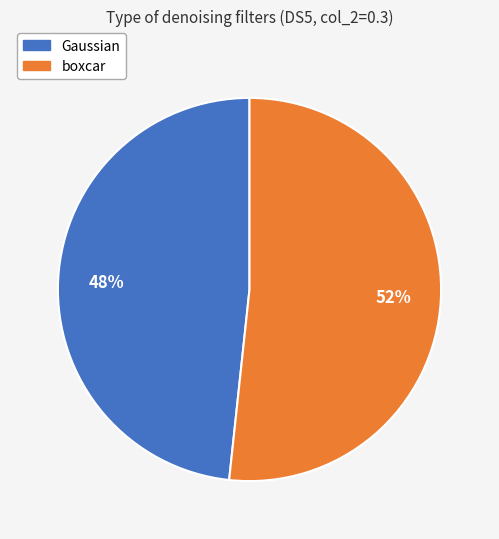

Do Gaussian and boxcar together represent more than half of the pie?

Yes